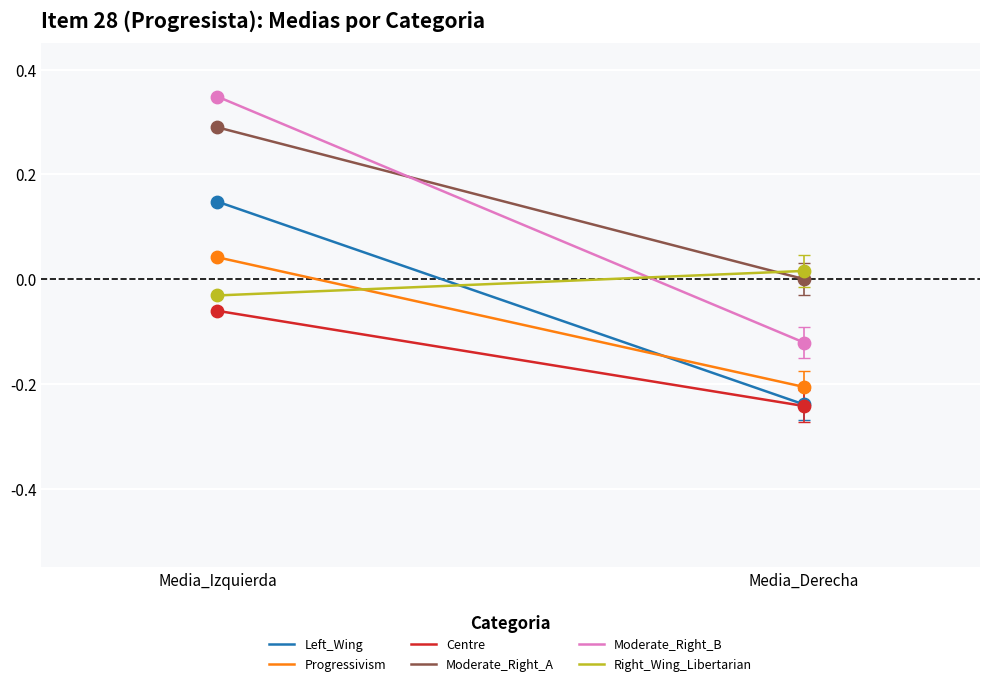

Which series contains the highest Y value?

Moderate_Right_B